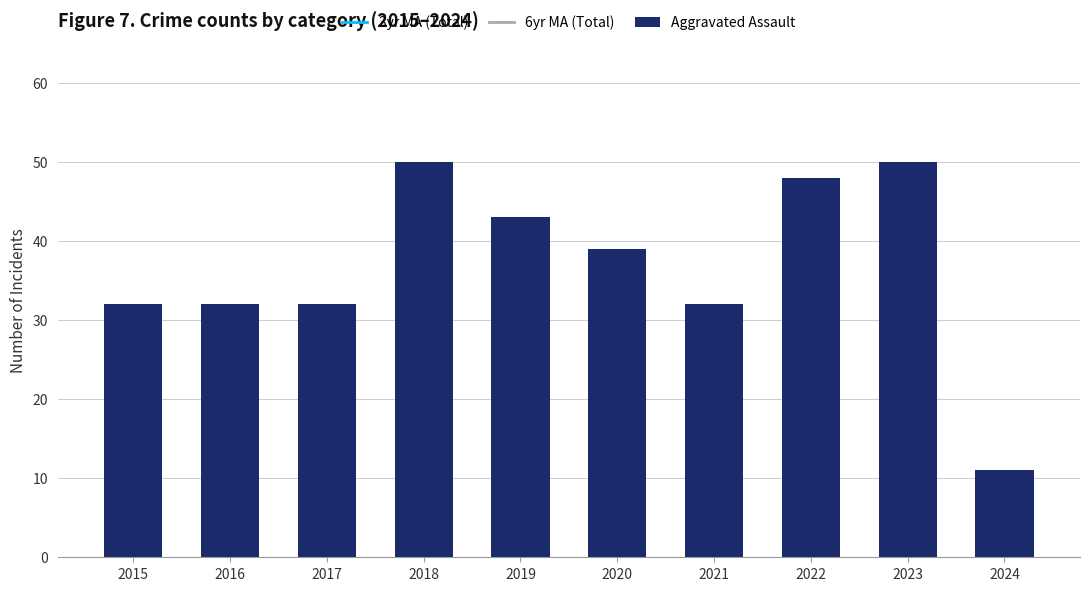

Which series has the largest range (max minus min)?

Aggravated Assault